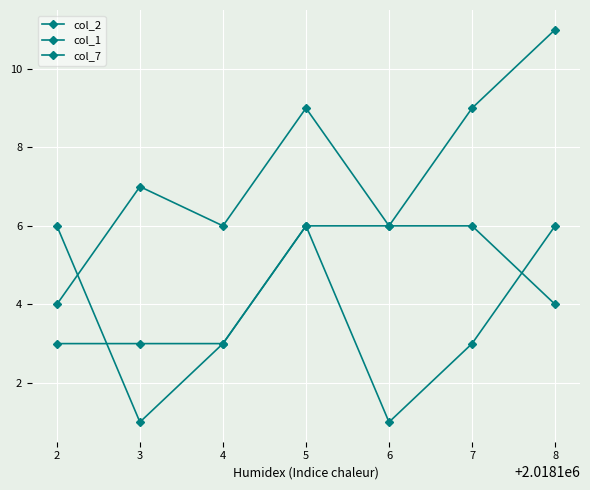

How many lines are shown in the chart?

3